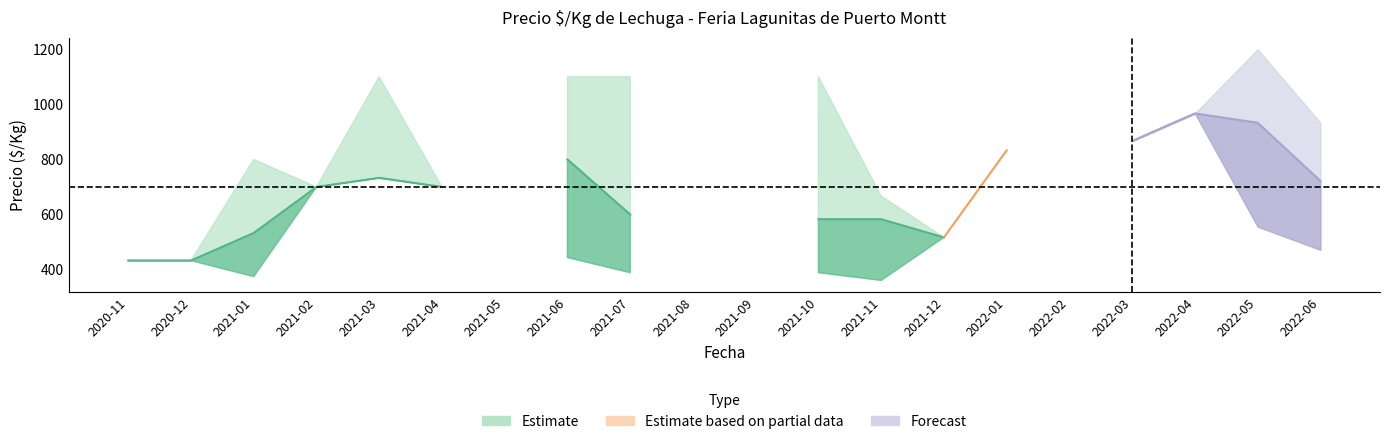

At how many categories does at least one series exceed 222?

16